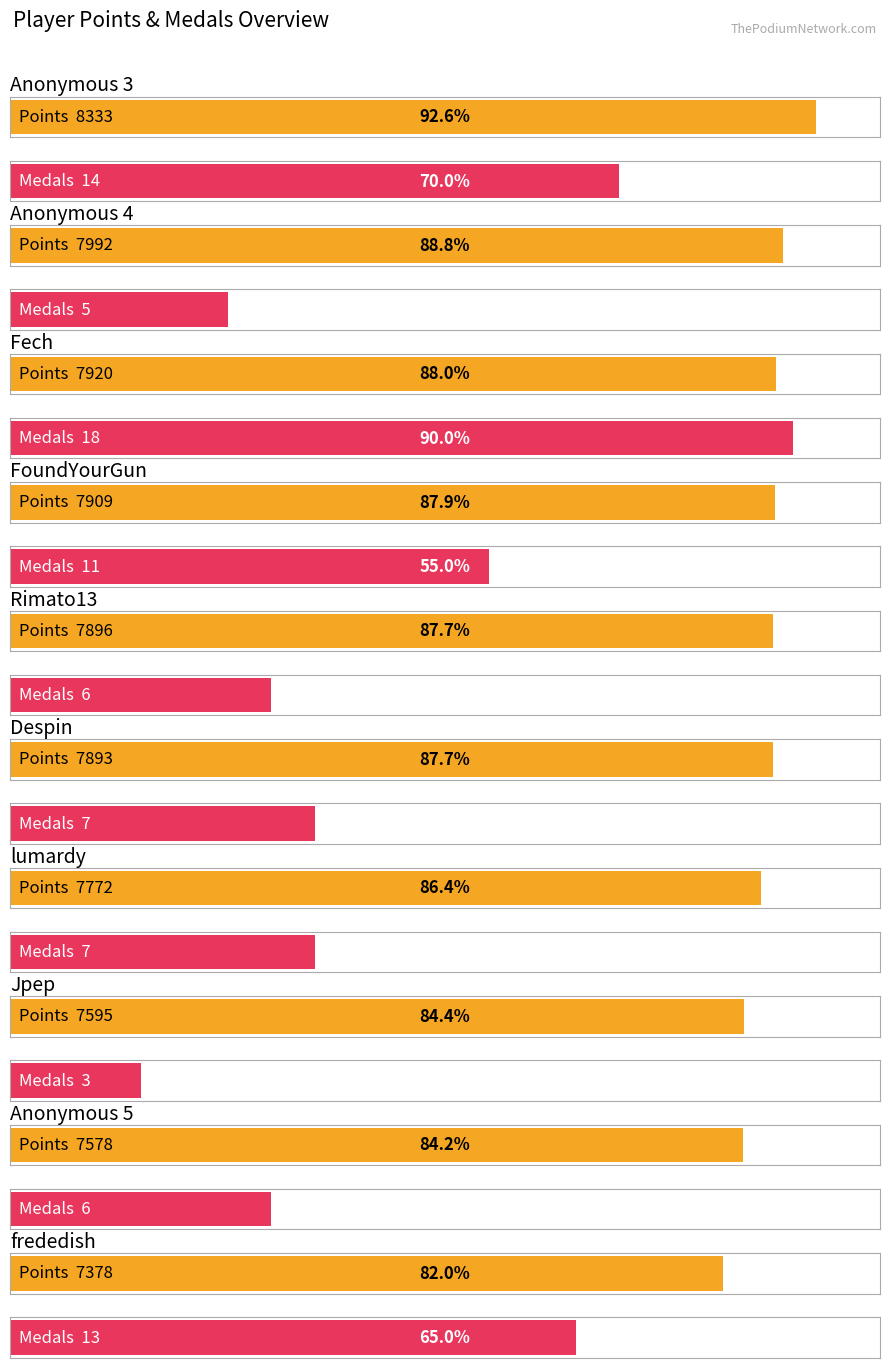

Read the Medals value at Anonymous 5, to the nearest 5.

5